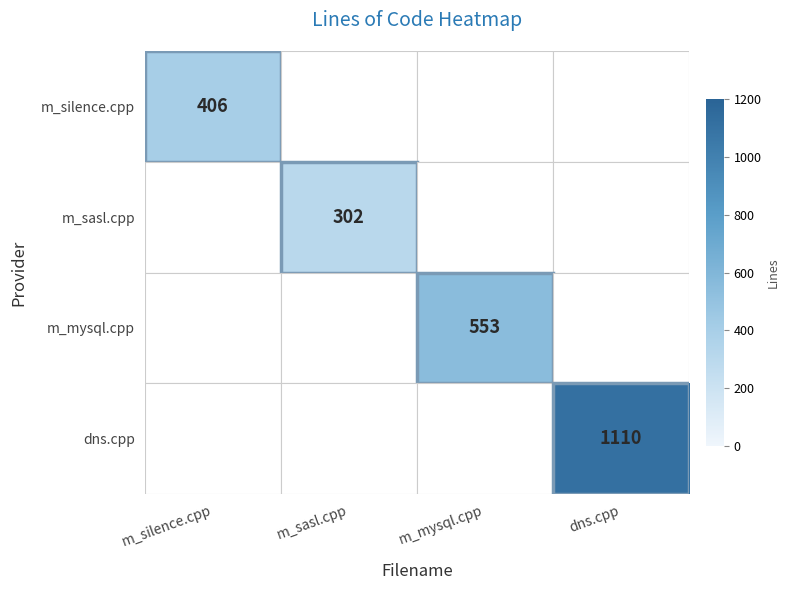

At which category does the chart reach its minimum across all series?

m_sasl.cpp